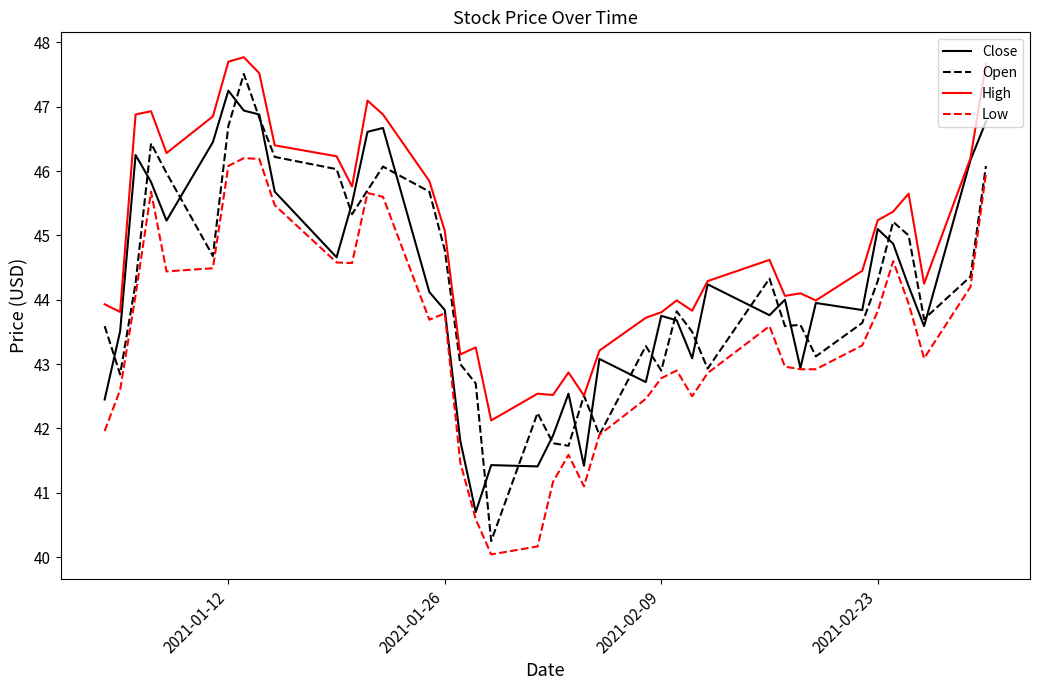

Which series has the widest spread of values?

Open